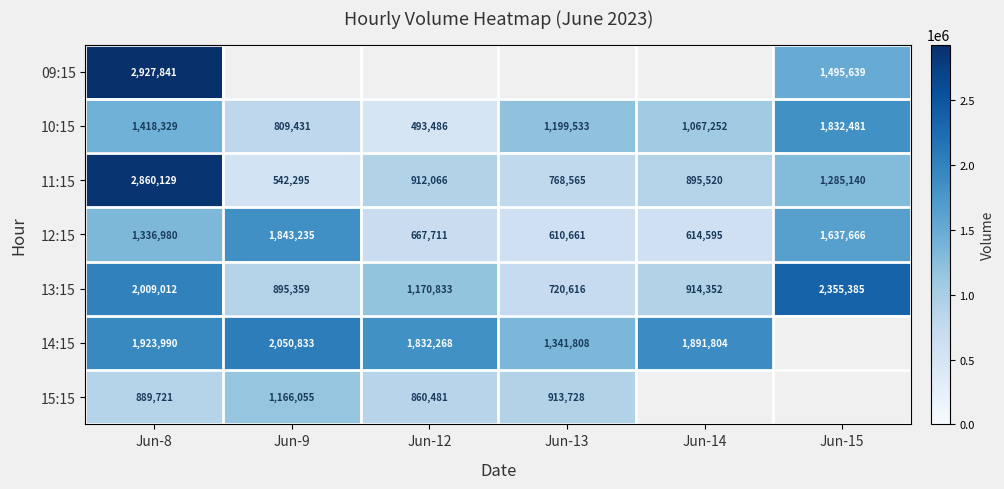

Where does the 10:15 series first go above 1199533?

Jun-8